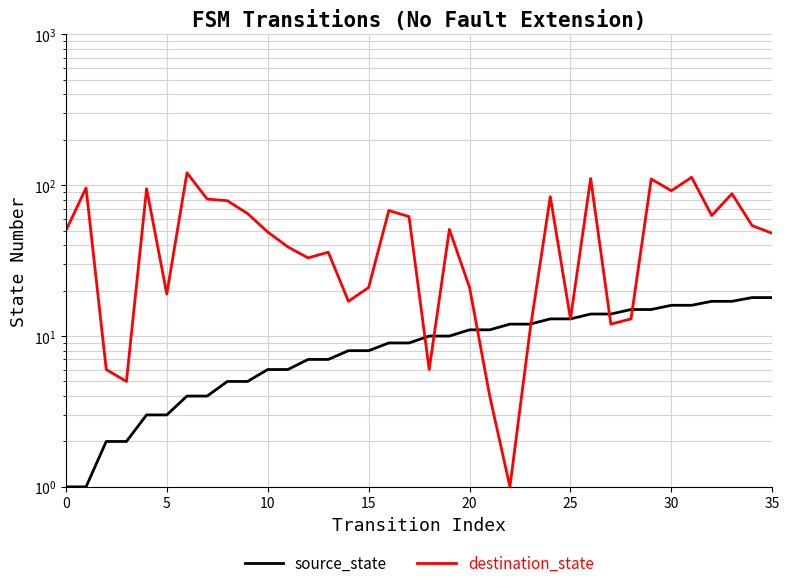

How many times do source_state and destination_state cross each other?

6